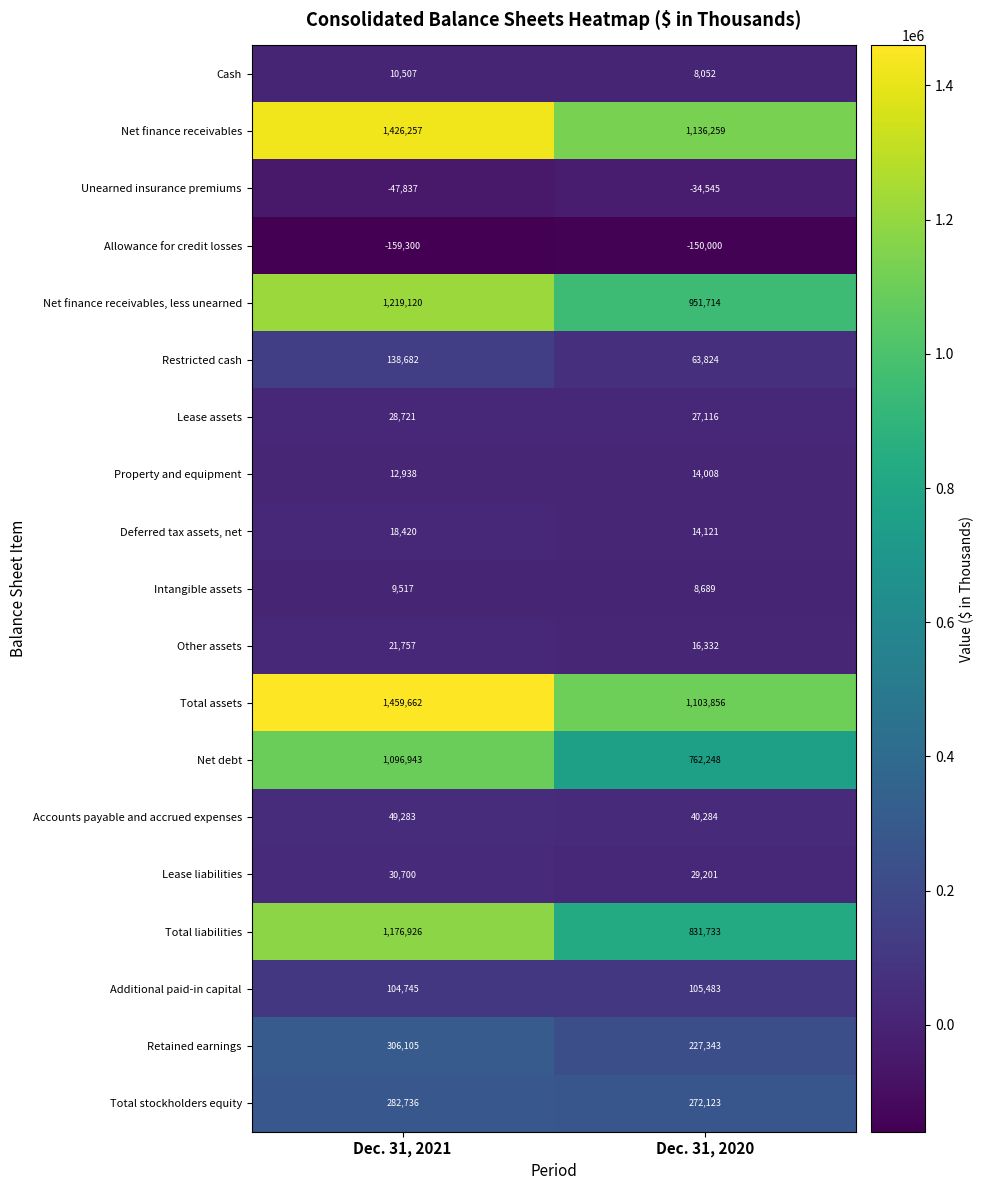

What is the highest value of the Net finance receivables series?

1426257